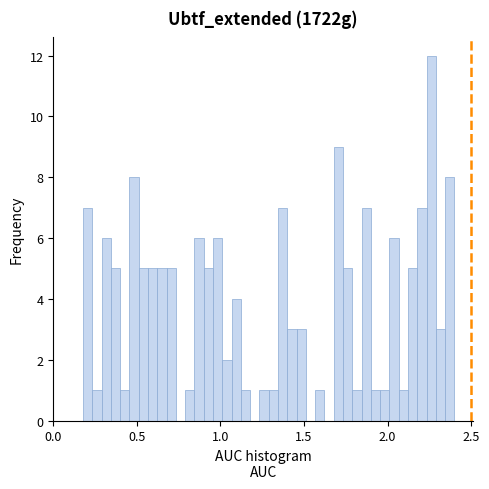

Read against the x-axis, roughly where is the centre of the tallest bar?

2.25